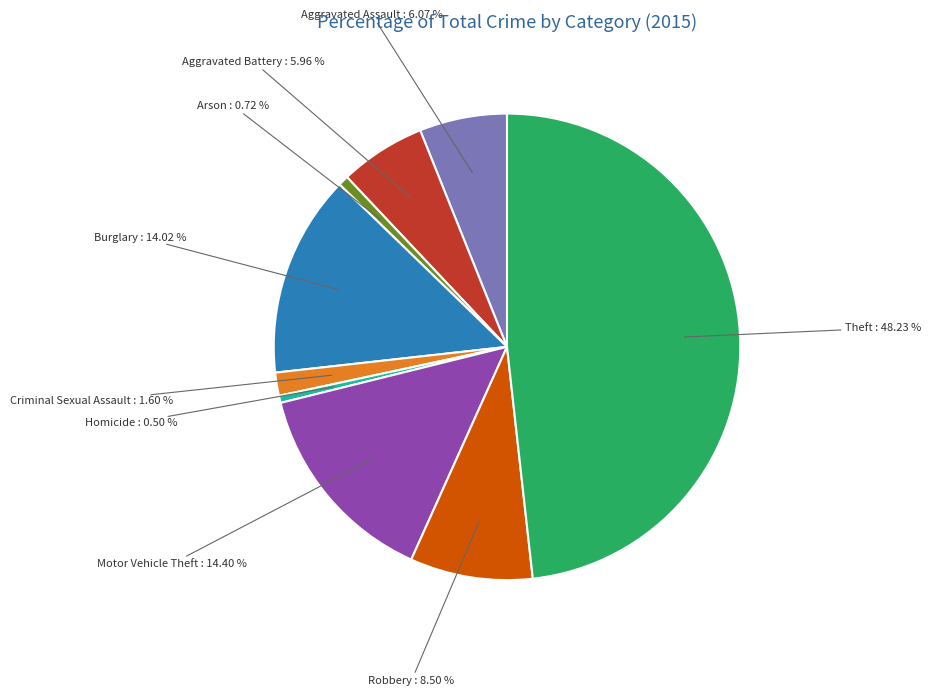

What is the largest slice in the pie chart?

Theft